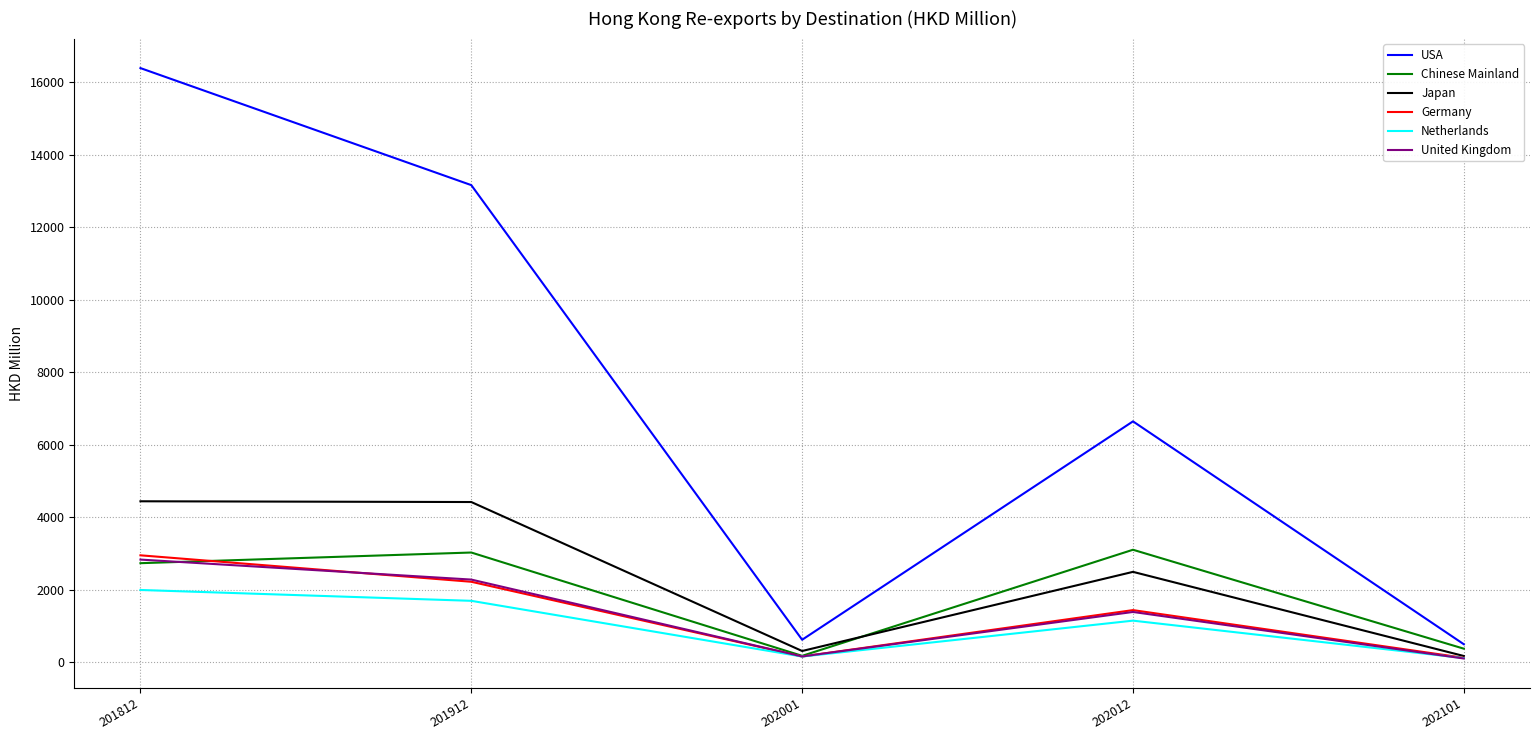

The Netherlands series shows 442.2 at 201912. True or false?

False